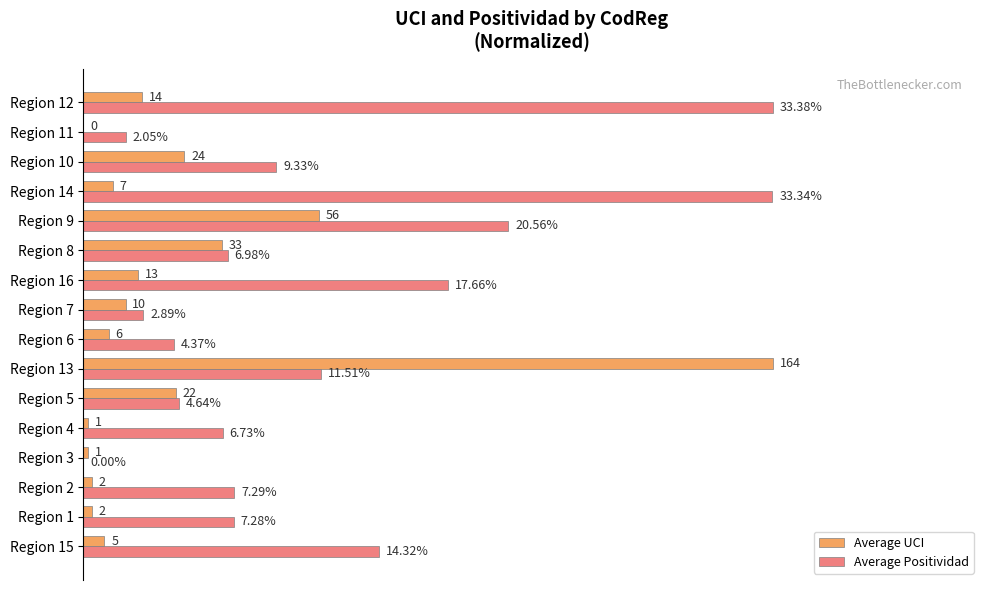

What are all the series names shown in the legend?

Average UCI, Average Positividad